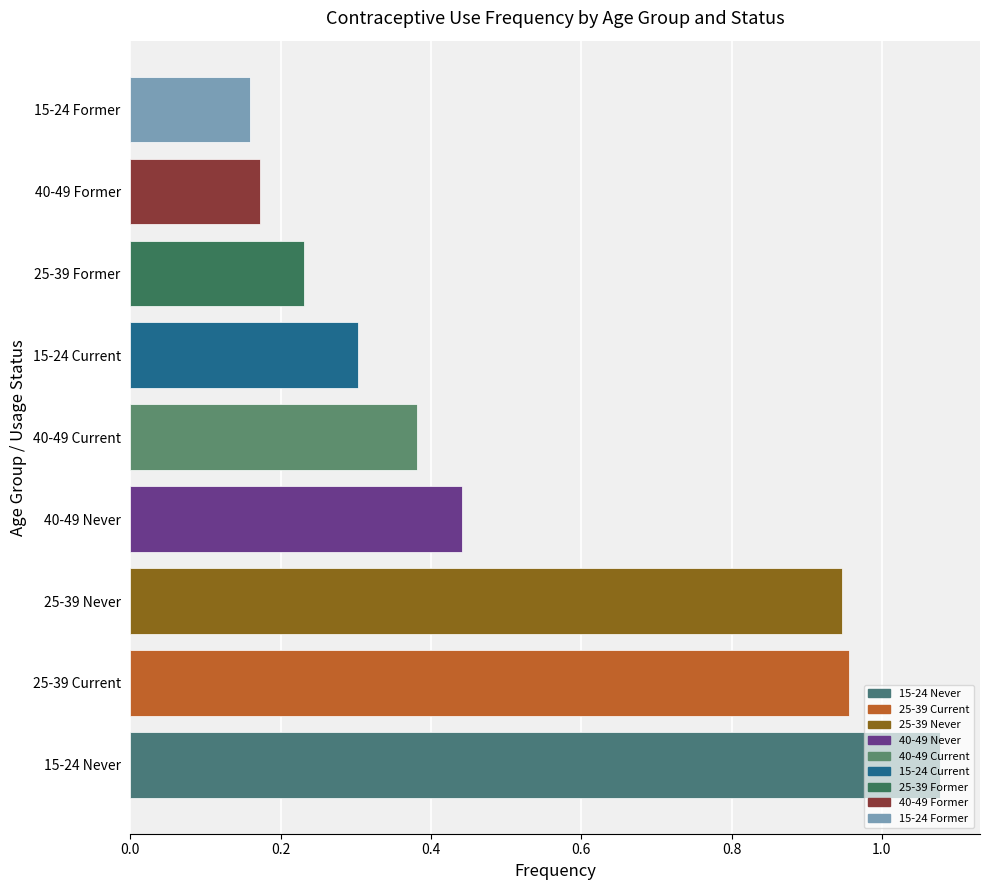

Rank the categories by value from highest to lowest.

15-24 Never, 25-39 Current, 25-39 Never, 40-49 Never, 40-49 Current, 15-24 Current, 25-39 Former, 40-49 Former, 15-24 Former